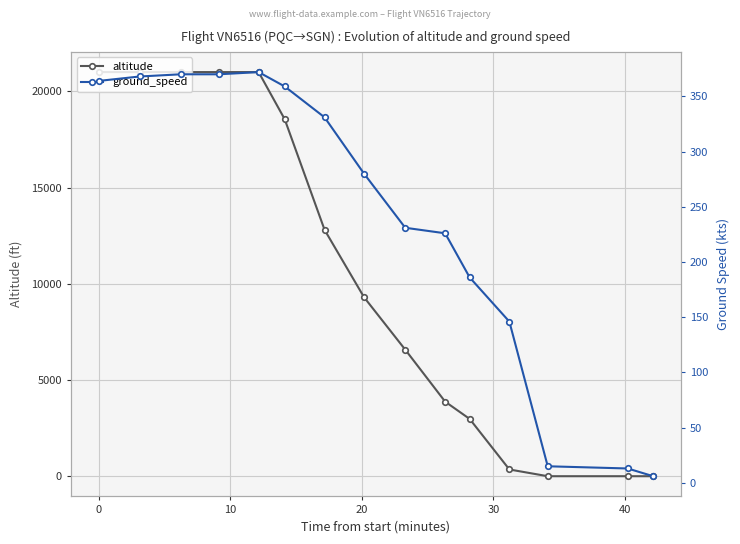

Rank the series by their average value, from highest to lowest.

altitude, ground_speed